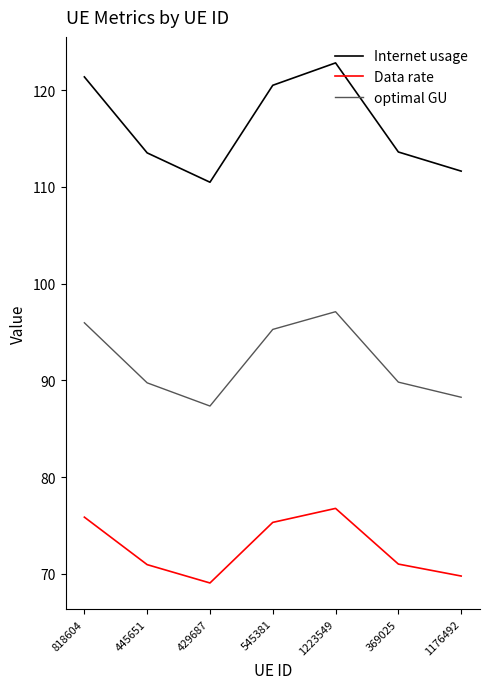

How many series are shown in this chart?

3